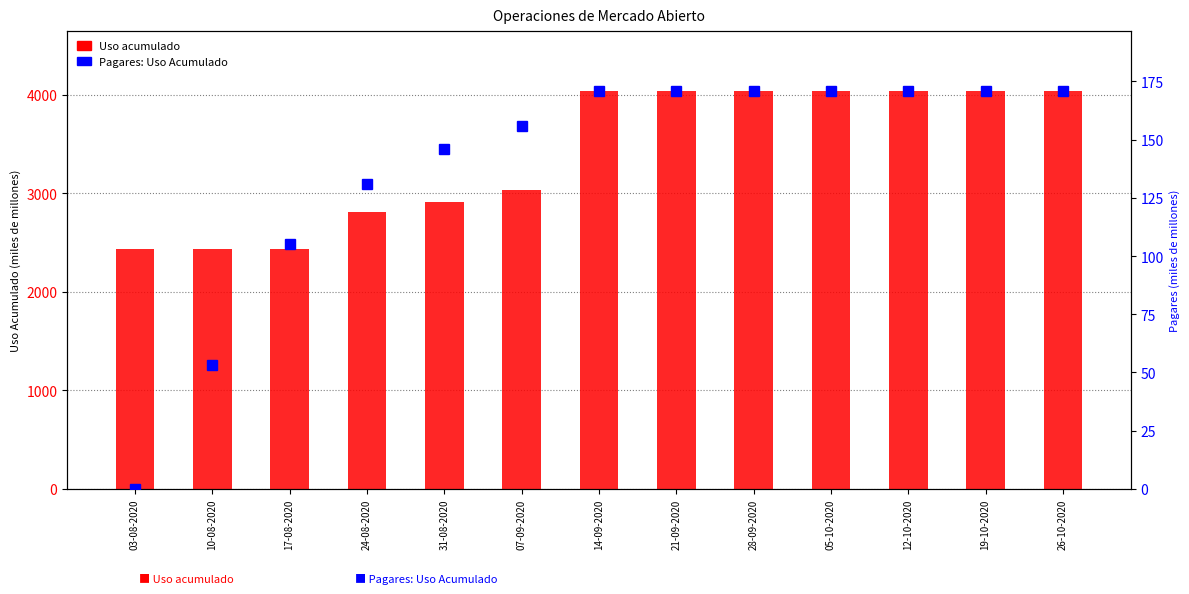

How many groups of bars are there?

13